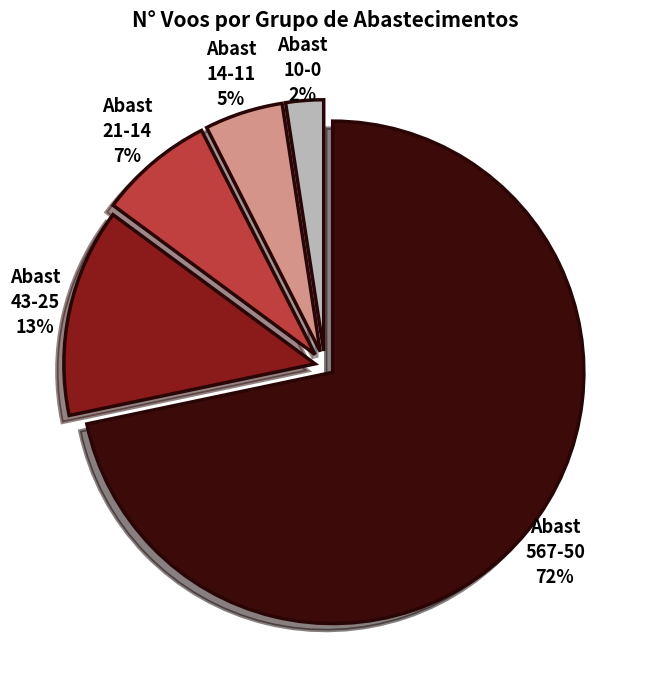

Is there a majority slice in this chart?

Yes